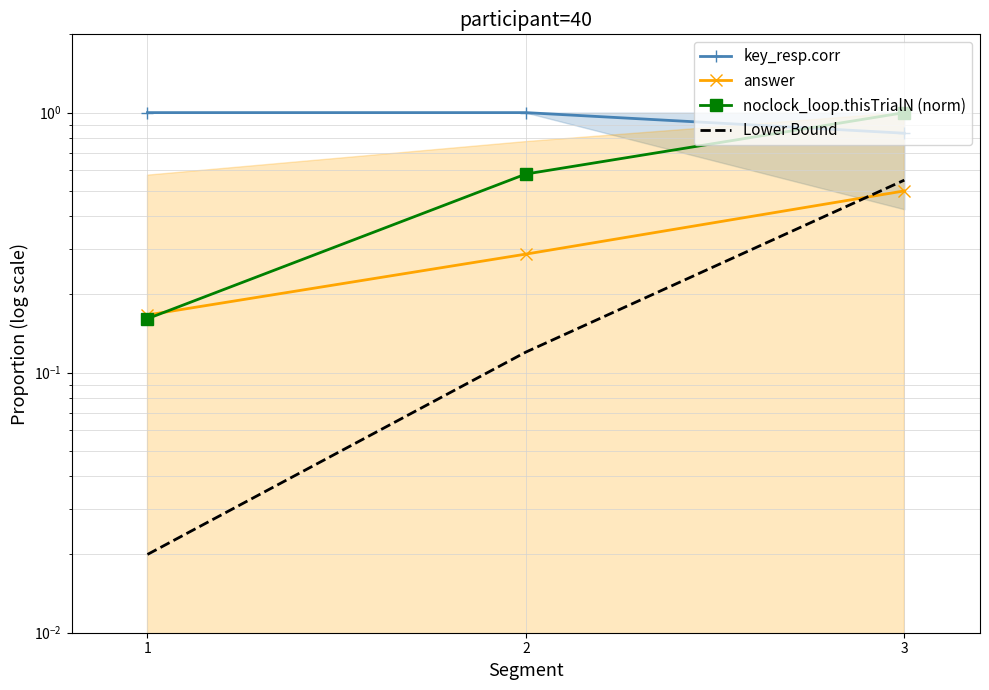

Which series has the widest spread of values?

noclock_loop.thisTrialN (norm)